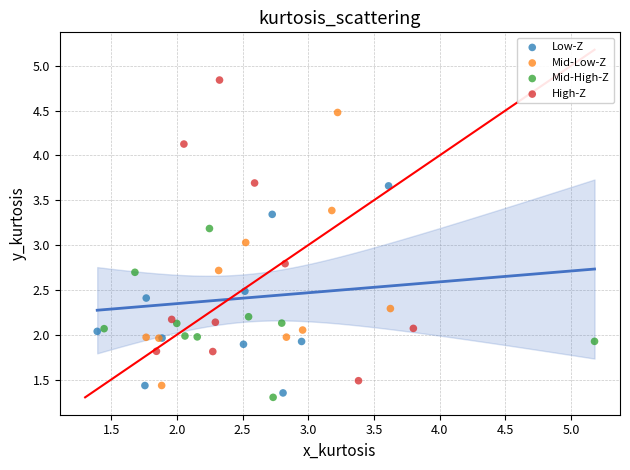

Which series reaches the minimum Y coordinate?

Mid-High-Z